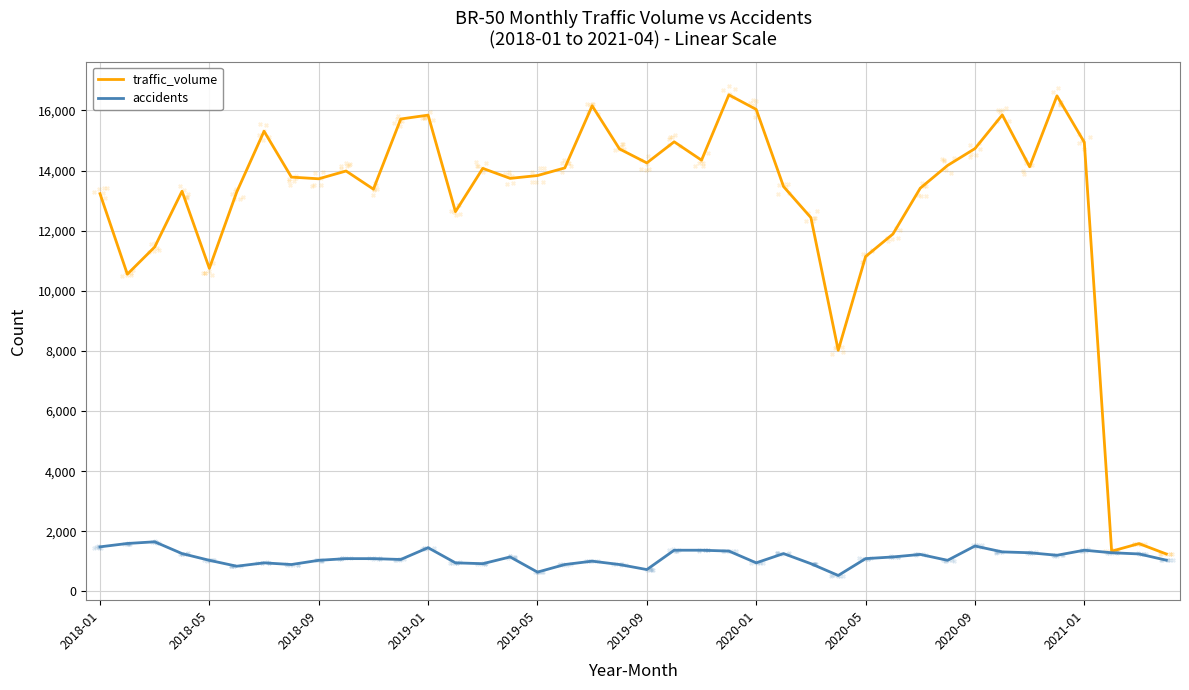

At how many categories does at least one series exceed 11813?

32